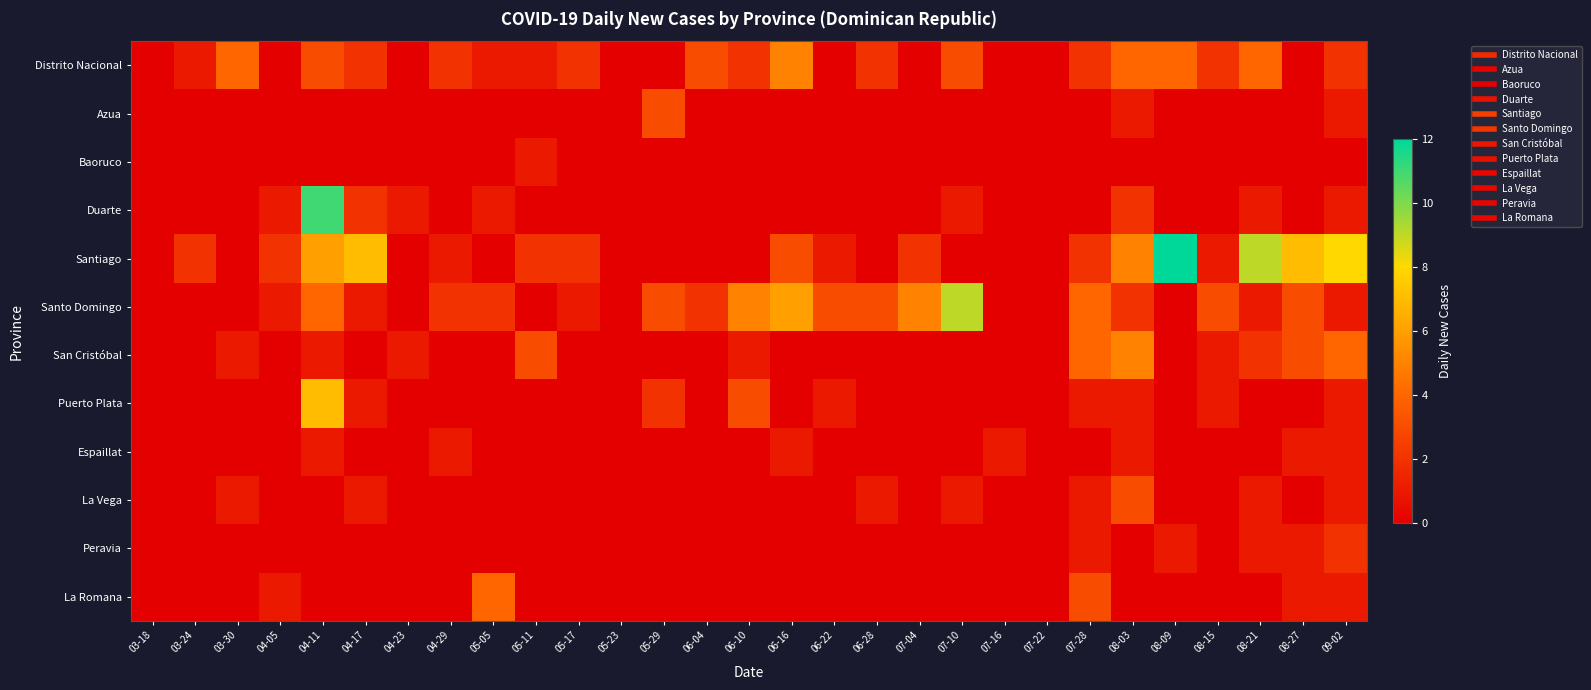

Rank the series by their maximum value, from highest to lowest.

Santiago, Duarte, Santo Domingo, Puerto Plata, Distrito Nacional, San Cristóbal, La Romana, Azua, La Vega, Peravia, Baoruco, Espaillat